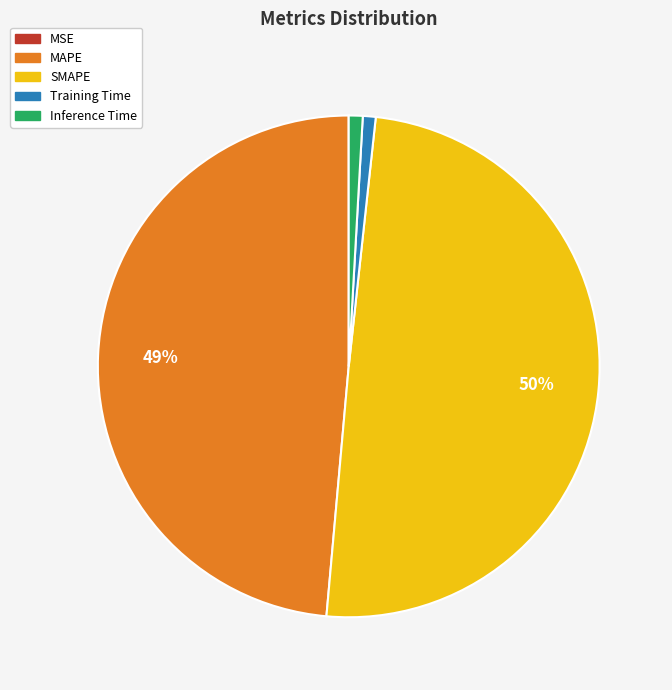

What is the largest slice in the pie chart?

SMAPE